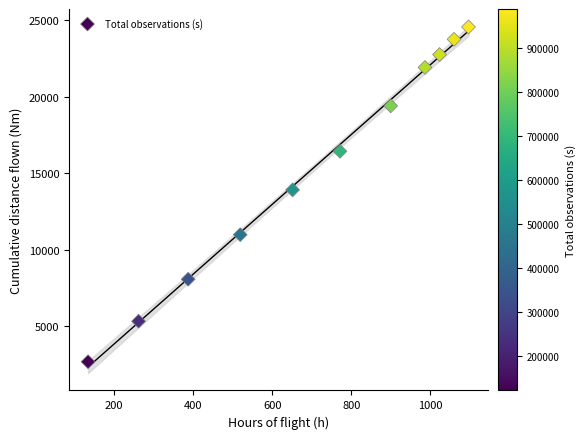

What Y value in the scatter plot is closest to 13626?

13917.0